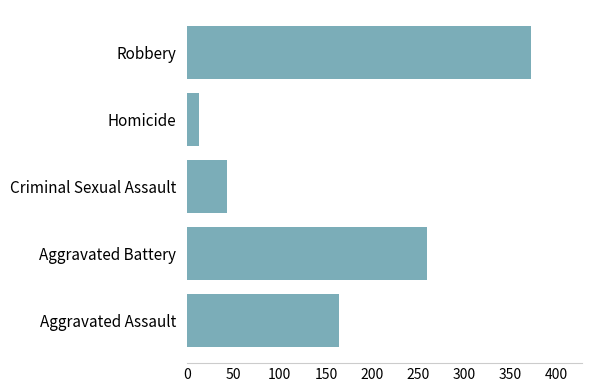

Where is the data nearest to the value 192?

Aggravated Assault